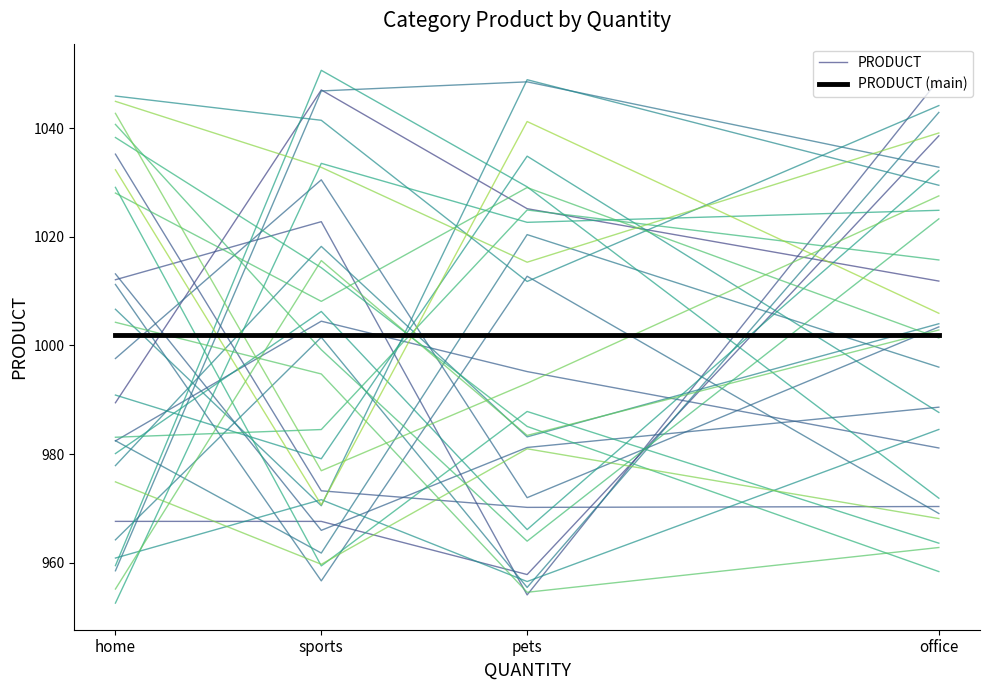

Reading left to right, transcribe all the data shown in this chart.

PRODUCT: 989.5	1047.1	1025.2	1011.9
PRODUCT (main): 1002.0	1002.0	1002.0	1002.0